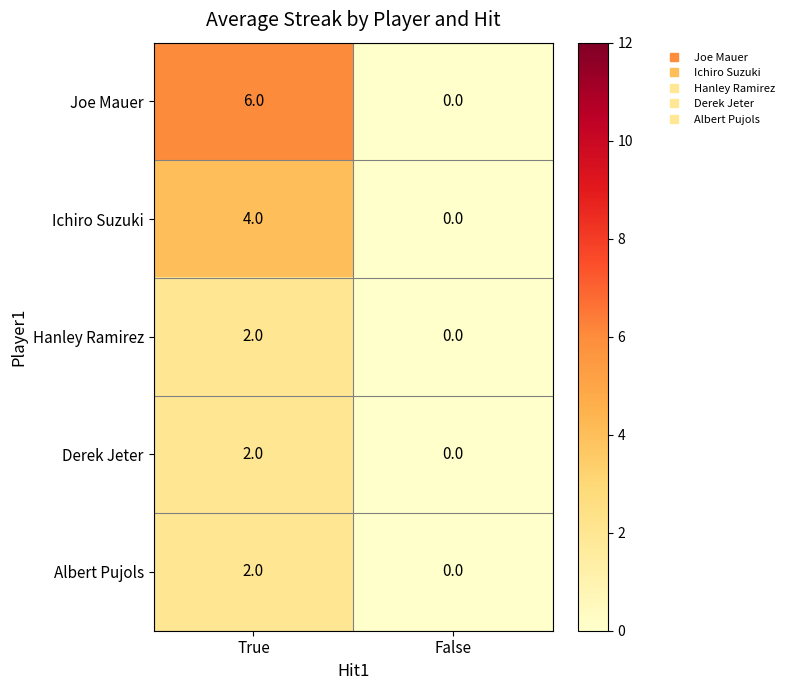

Is the value of Albert Pujols at False greater than the value of Hanley Ramirez at True?

No